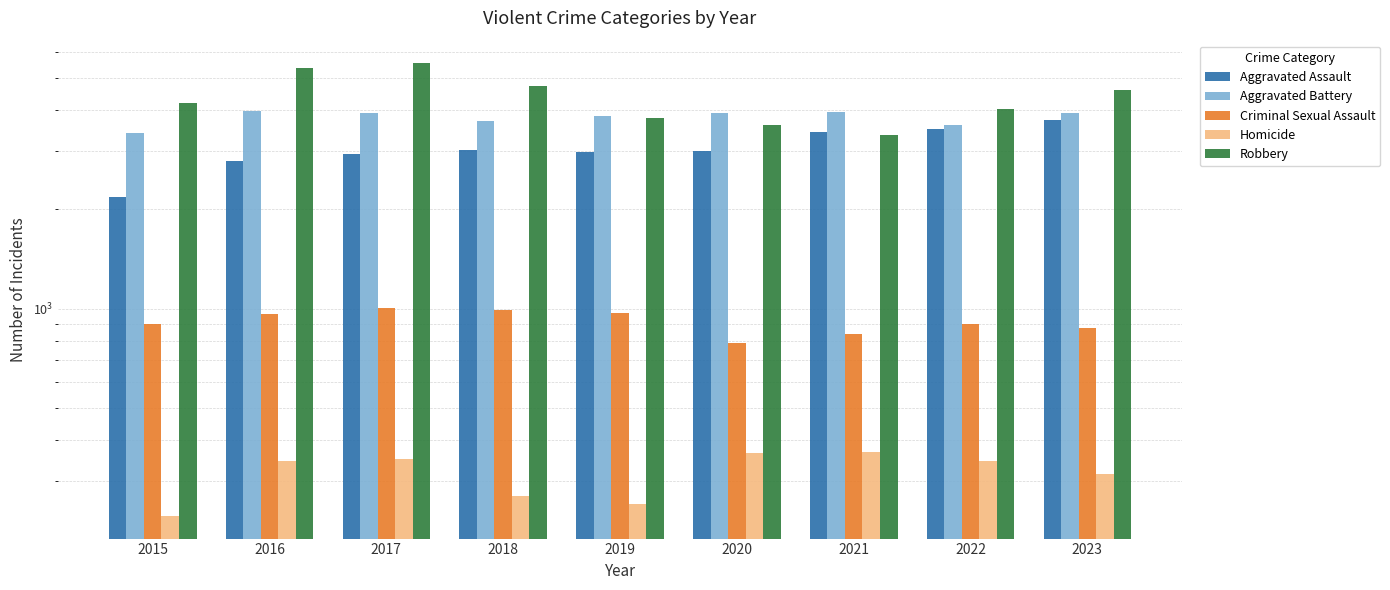

Rank the categories by Aggravated Battery value from highest to lowest.

2016, 2021, 2023, 2017, 2020, 2019, 2018, 2022, 2015